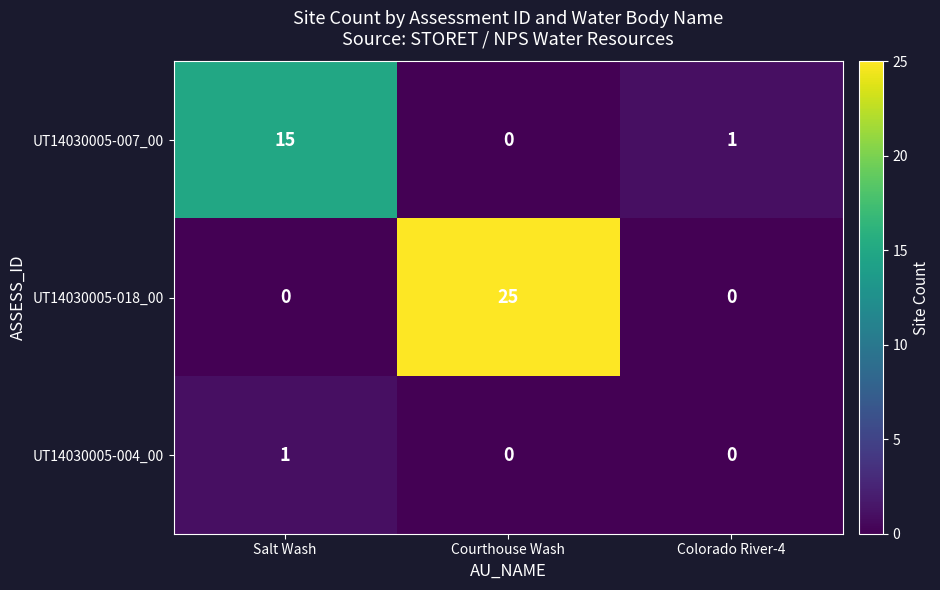

Which series has the largest total across all categories?

UT14030005-018_00